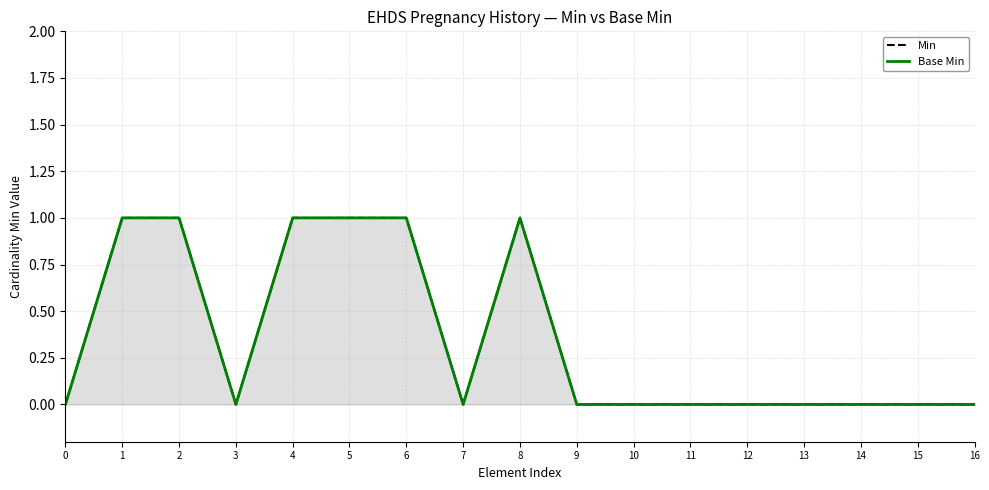

What is the value of the Base Min point at the 2nd from the left?

1